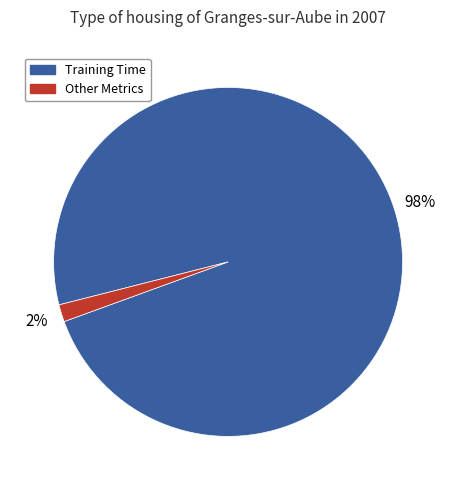

The Other Metrics slice represents 2% of the pie. True or false?

True